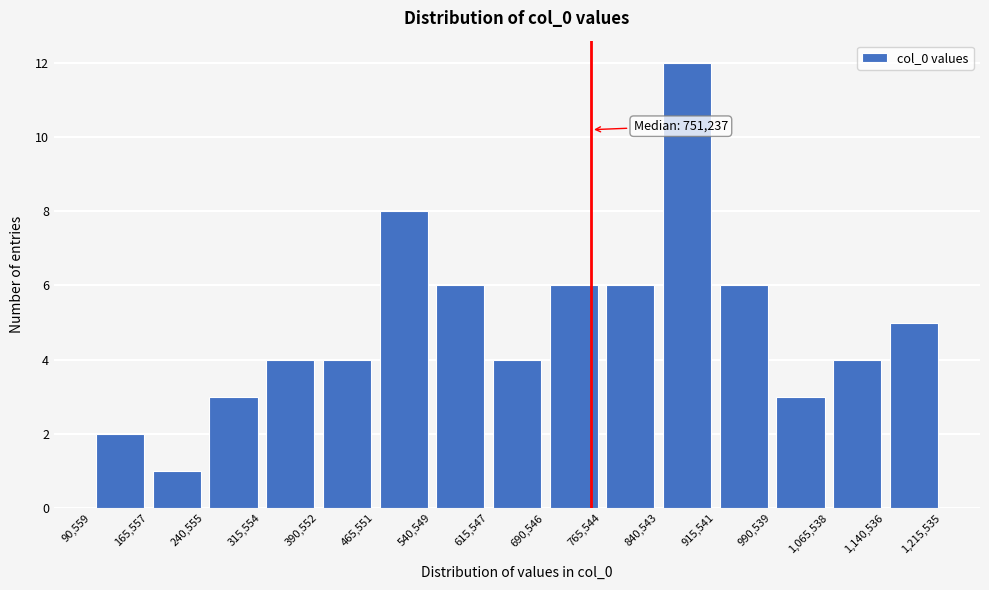

Which range on the x-axis has the tallest bar?

840,543 to 915,541